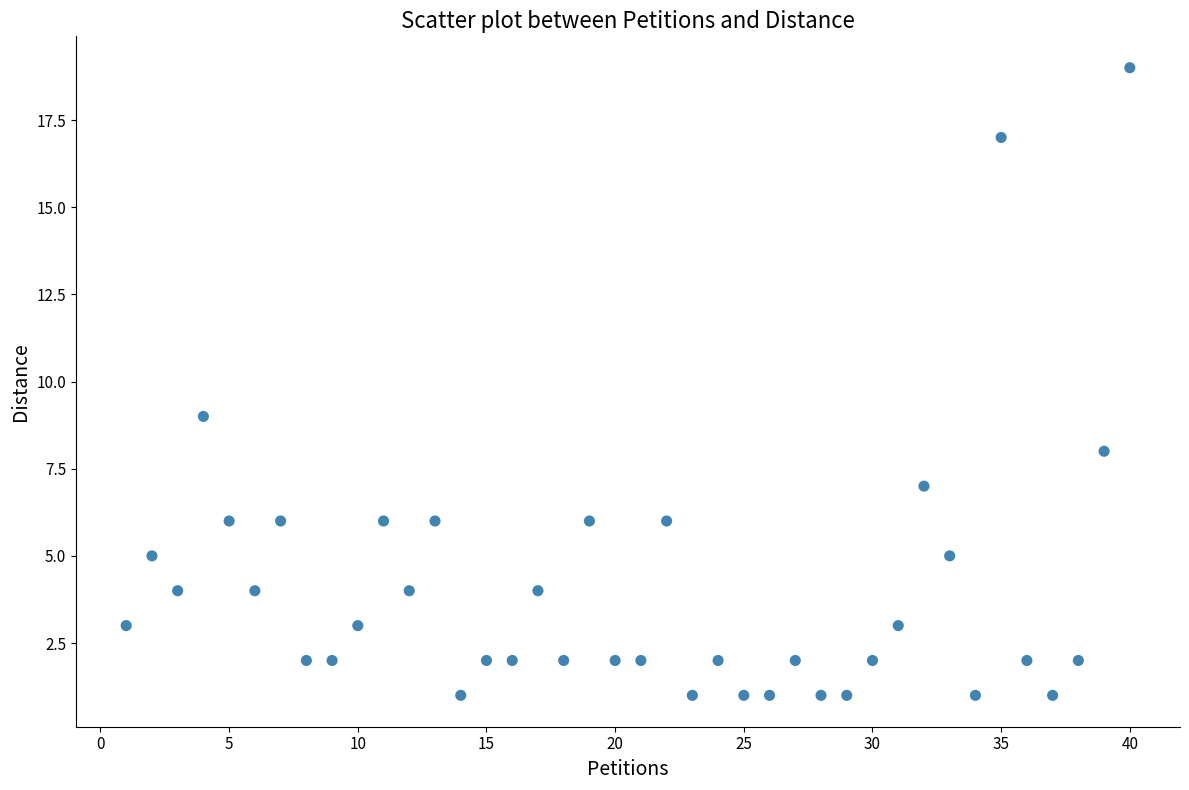

What Y value in the scatter plot is closest to 10?

9